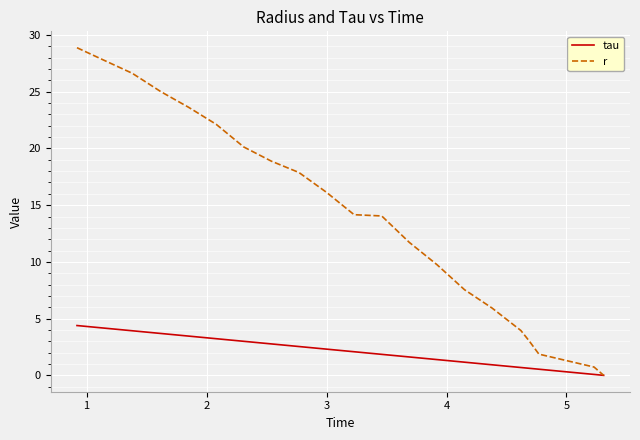

Rank the series by their maximum value, from lowest to highest.

tau, r